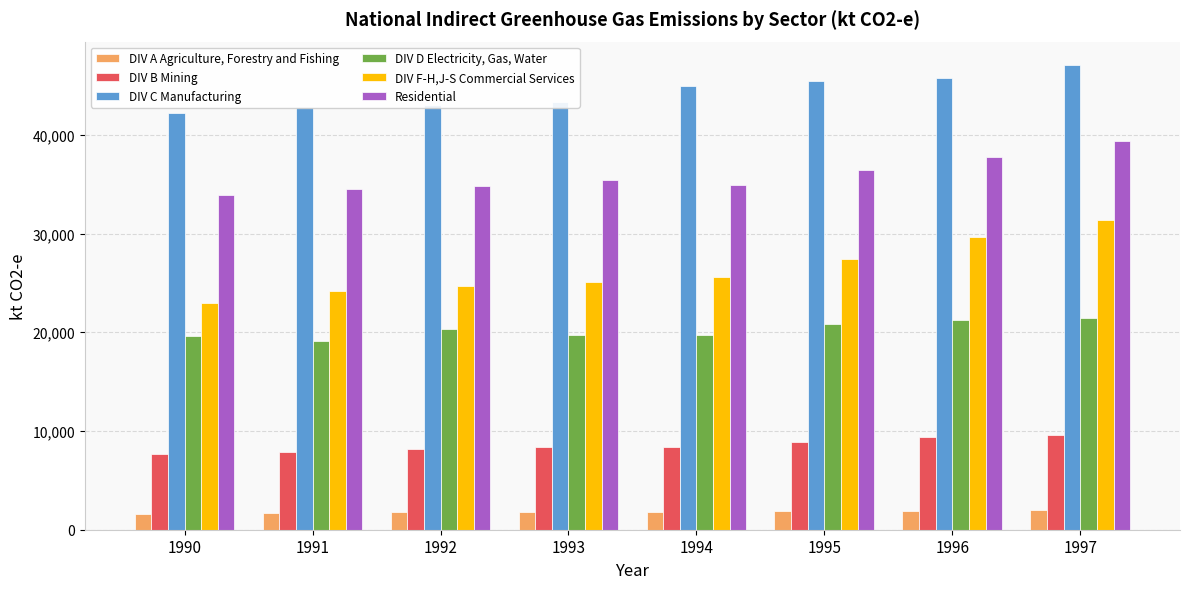

How many bars are there in each group?

6